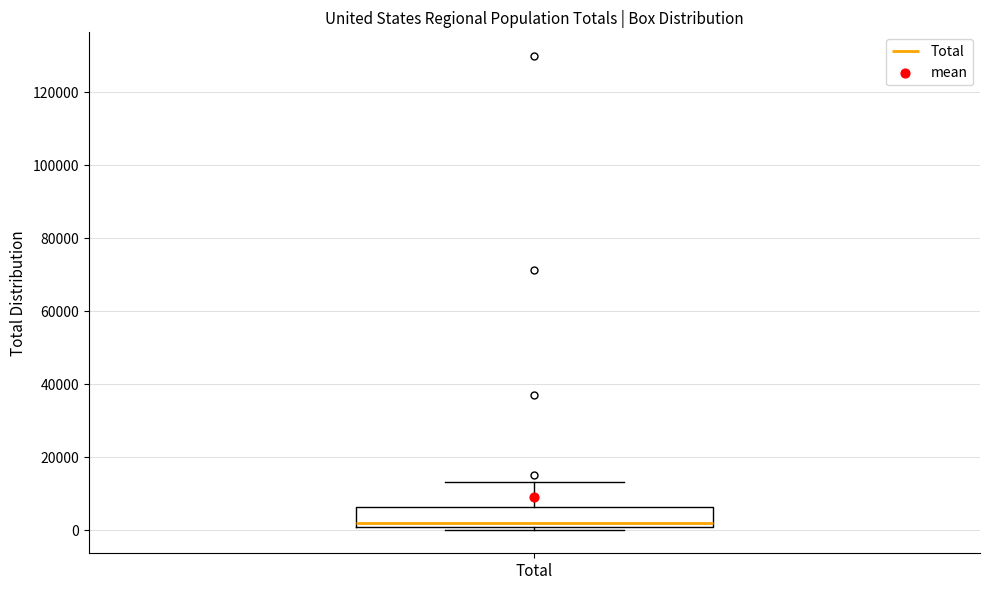

Transcribe this box plot: give where the median line is, the range the box spans, and where the two whiskers end, as read against the y-axis. The values are not printed on the chart, so give them approximately, as read against the axis.

median 2000, box 0 to 6000, whiskers 0 (just below the box's lower edge) to 14000